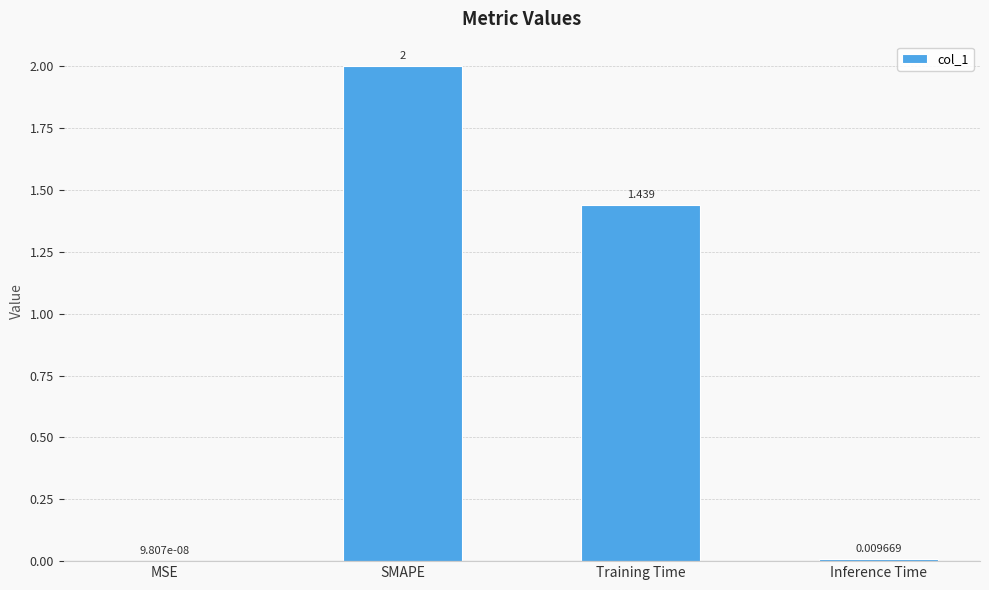

Is it true that the value at SMAPE is 2.0?

True